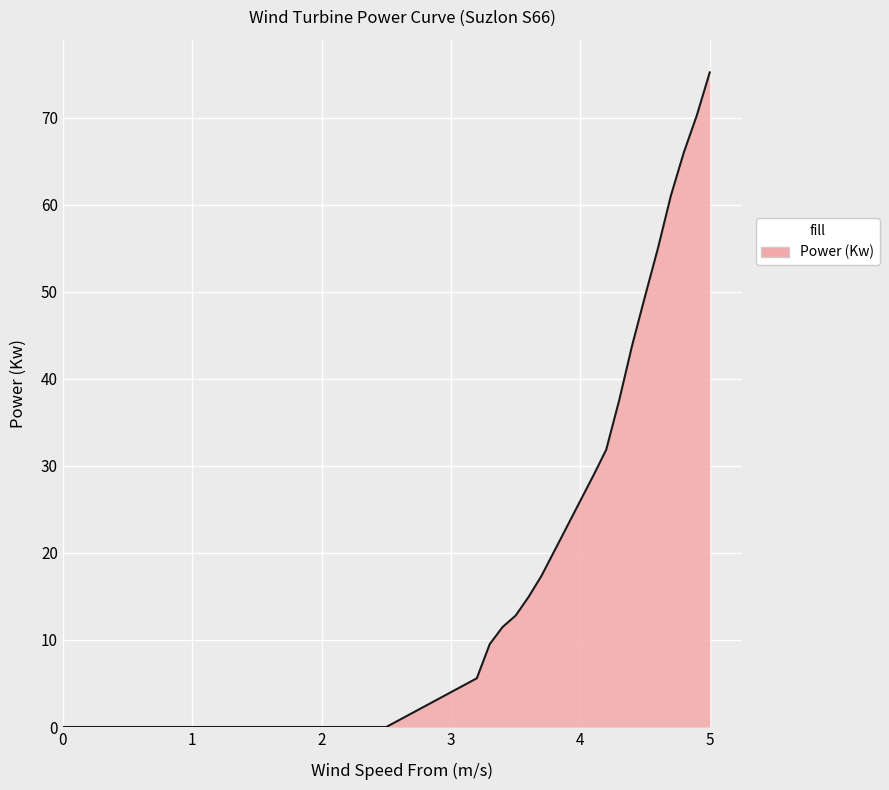

What is the greatest value displayed?

75.2